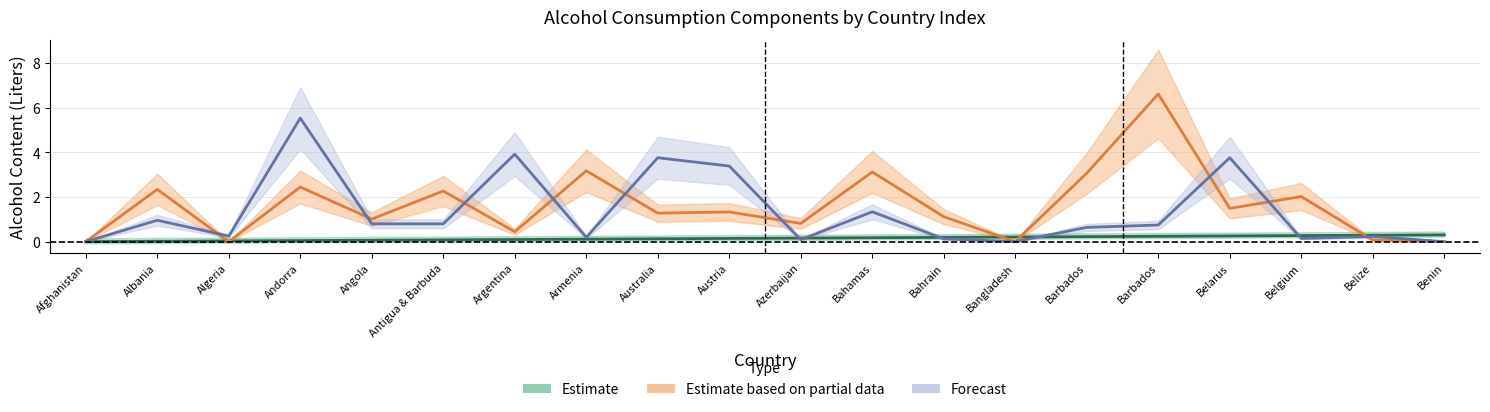

What is the sum of the Alcohol_beer values at Benin and Antigua & Barbuda?

0.4